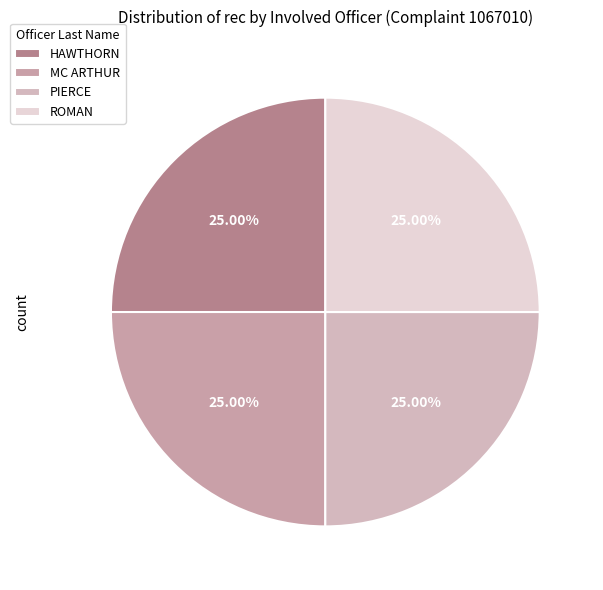

Which slice is the smallest?

MC ARTHUR